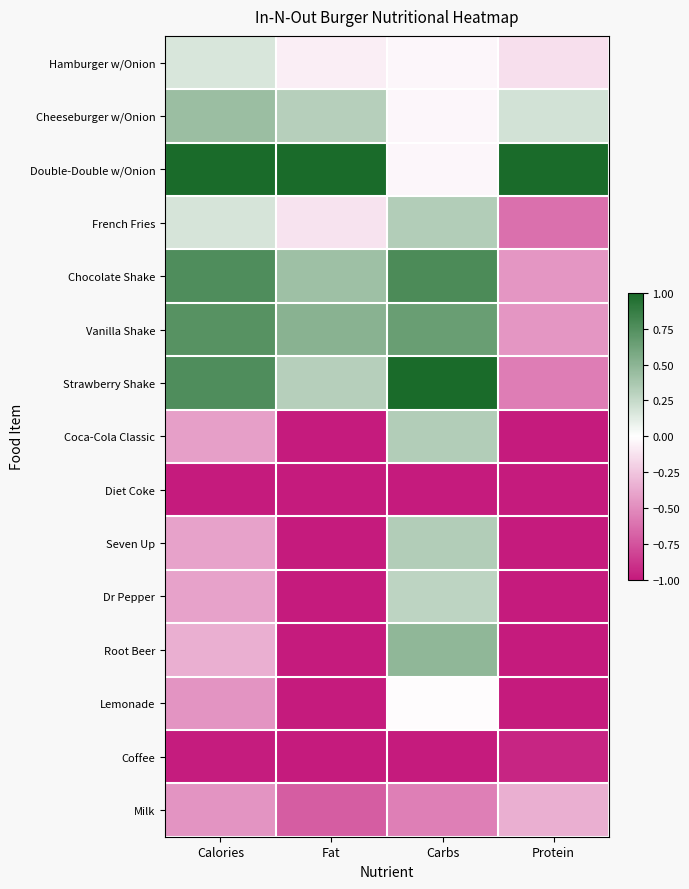

Rank the series by their maximum value, from lowest to highest.

Diet Coke, Coffee, Milk, Lemonade, Hamburger w/Onion, Dr Pepper, French Fries, Coca-Cola Classic, Seven Up, Cheeseburger w/Onion, Root Beer, Vanilla Shake, Chocolate Shake, Double-Double w/Onion, Strawberry Shake